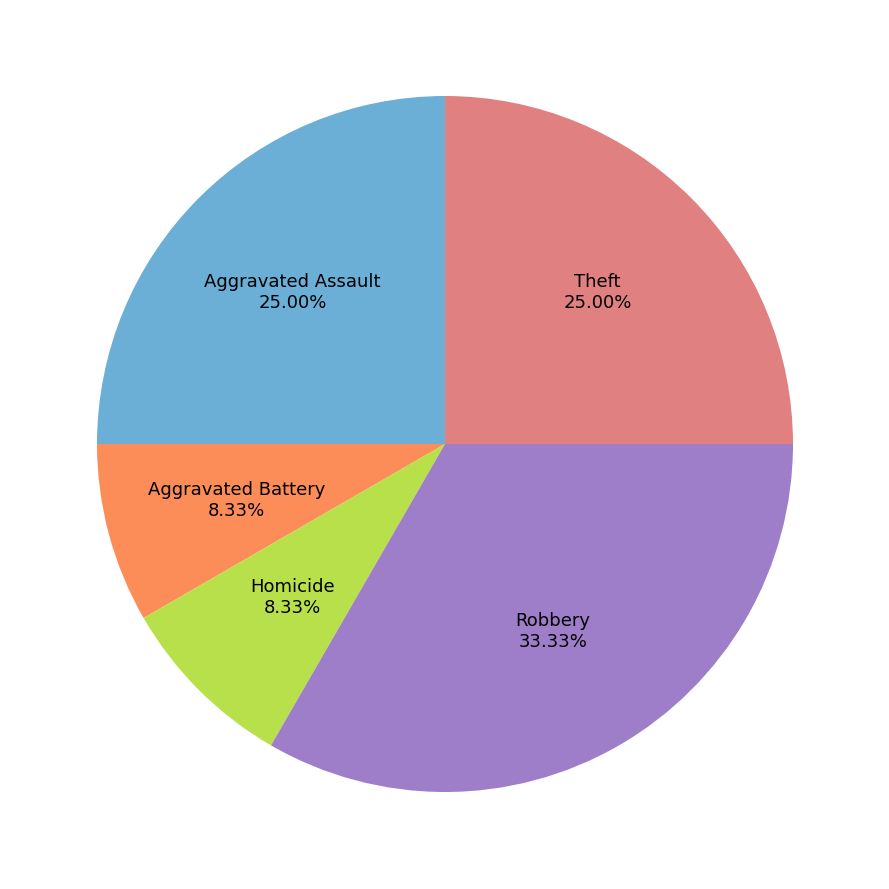

Is there any slice that represents more than half of the pie?

No